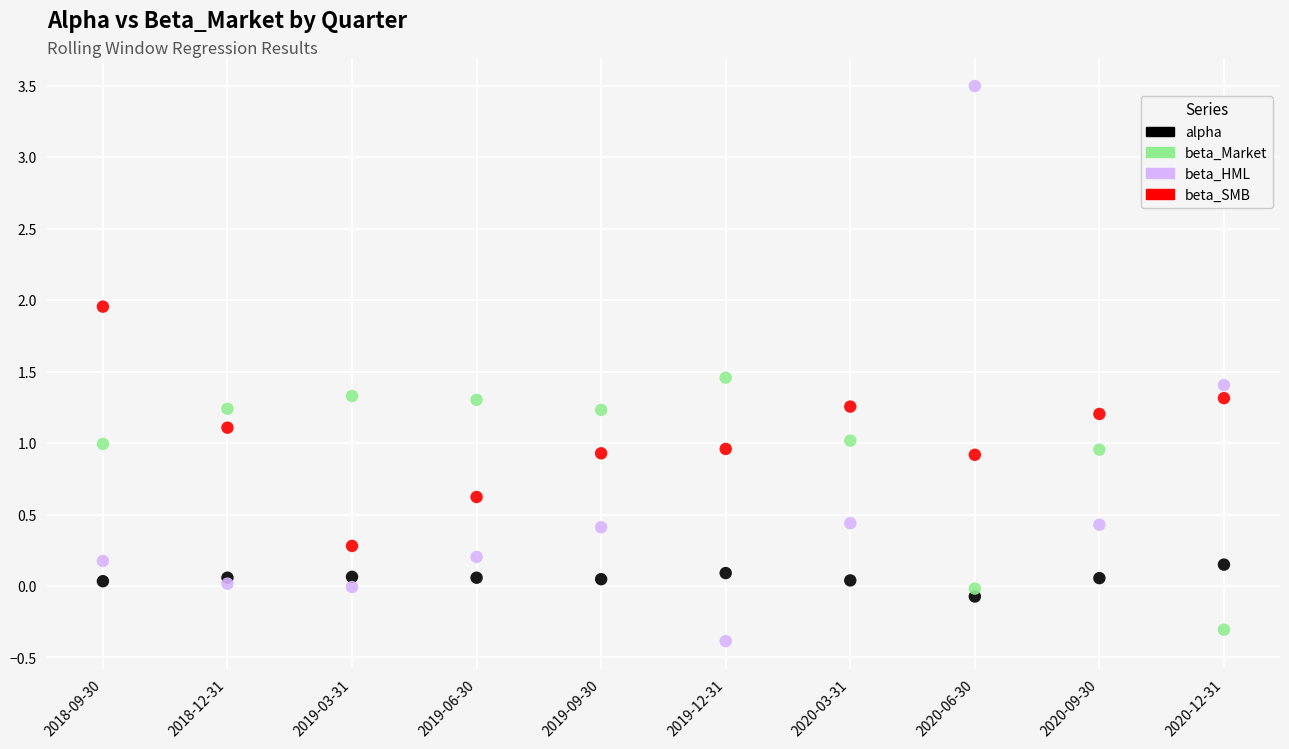

What are all the series names shown in the legend?

alpha, beta_Market, beta_HML, beta_SMB